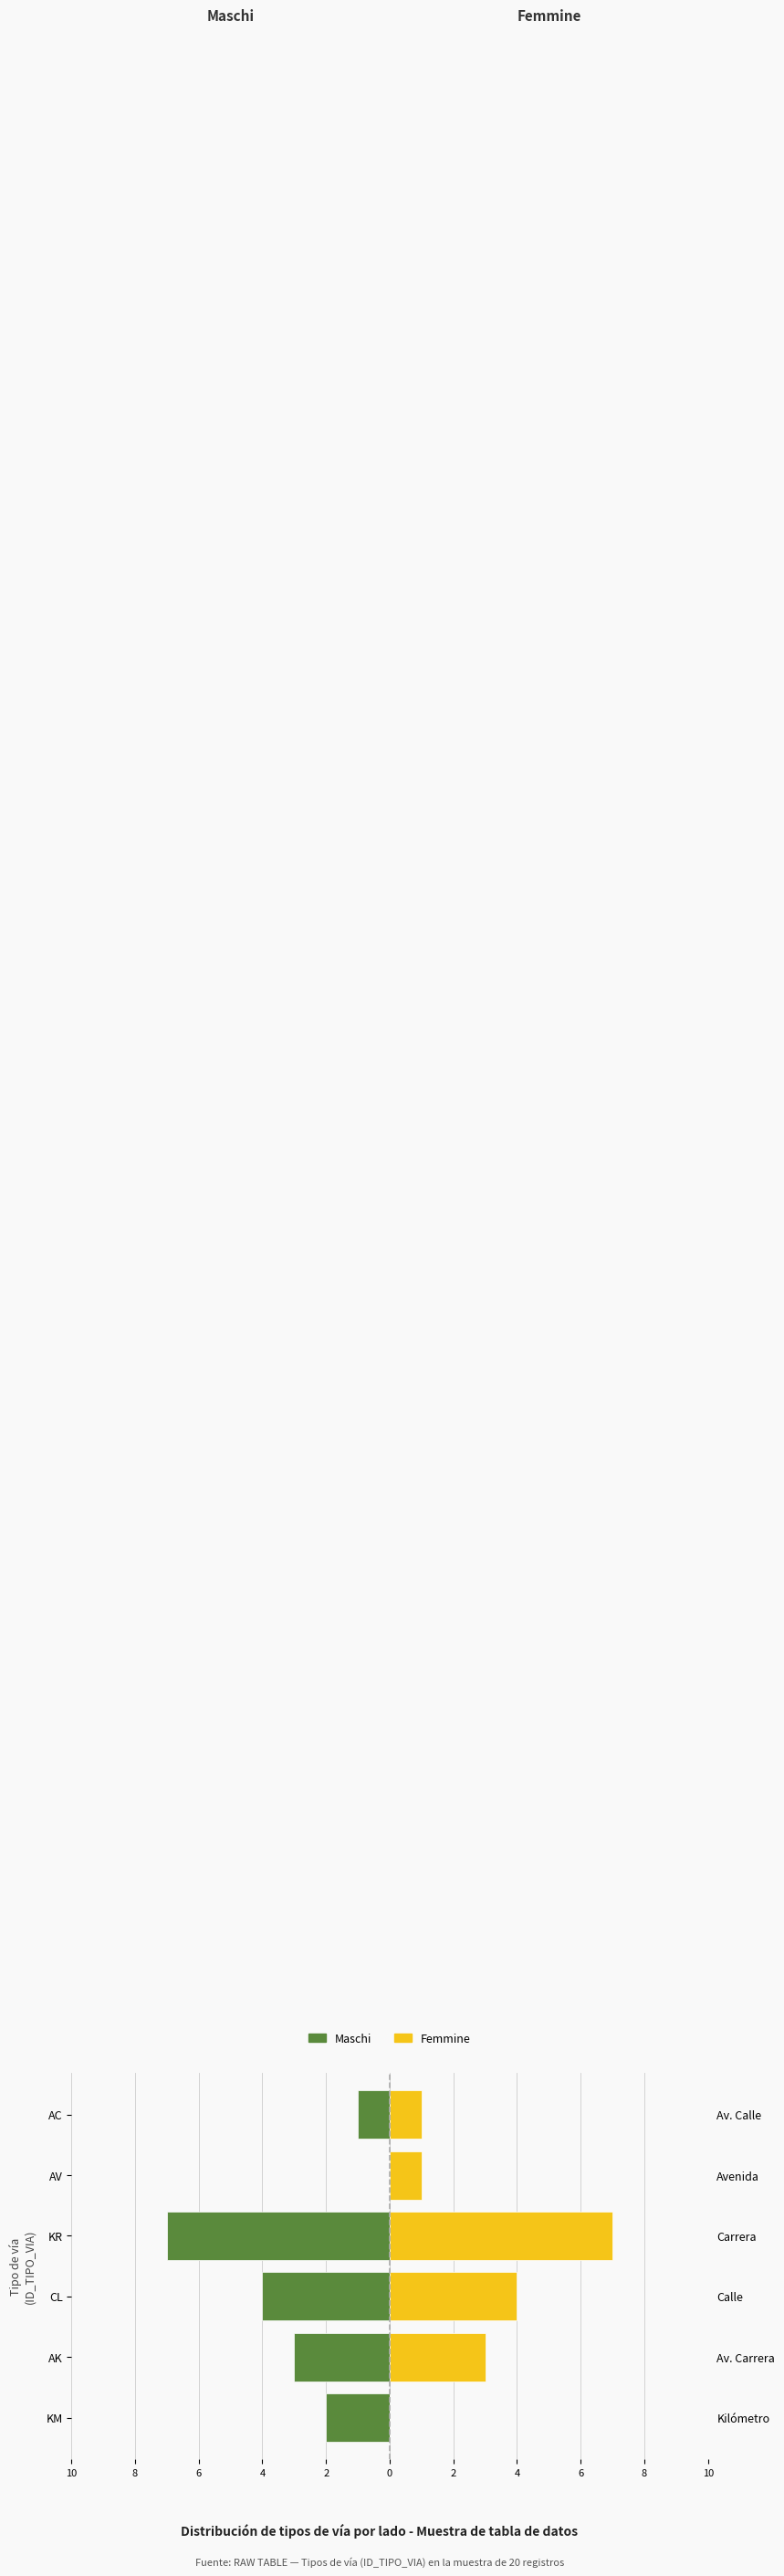

How many values in Derecha (Femmine) are above zero?

5